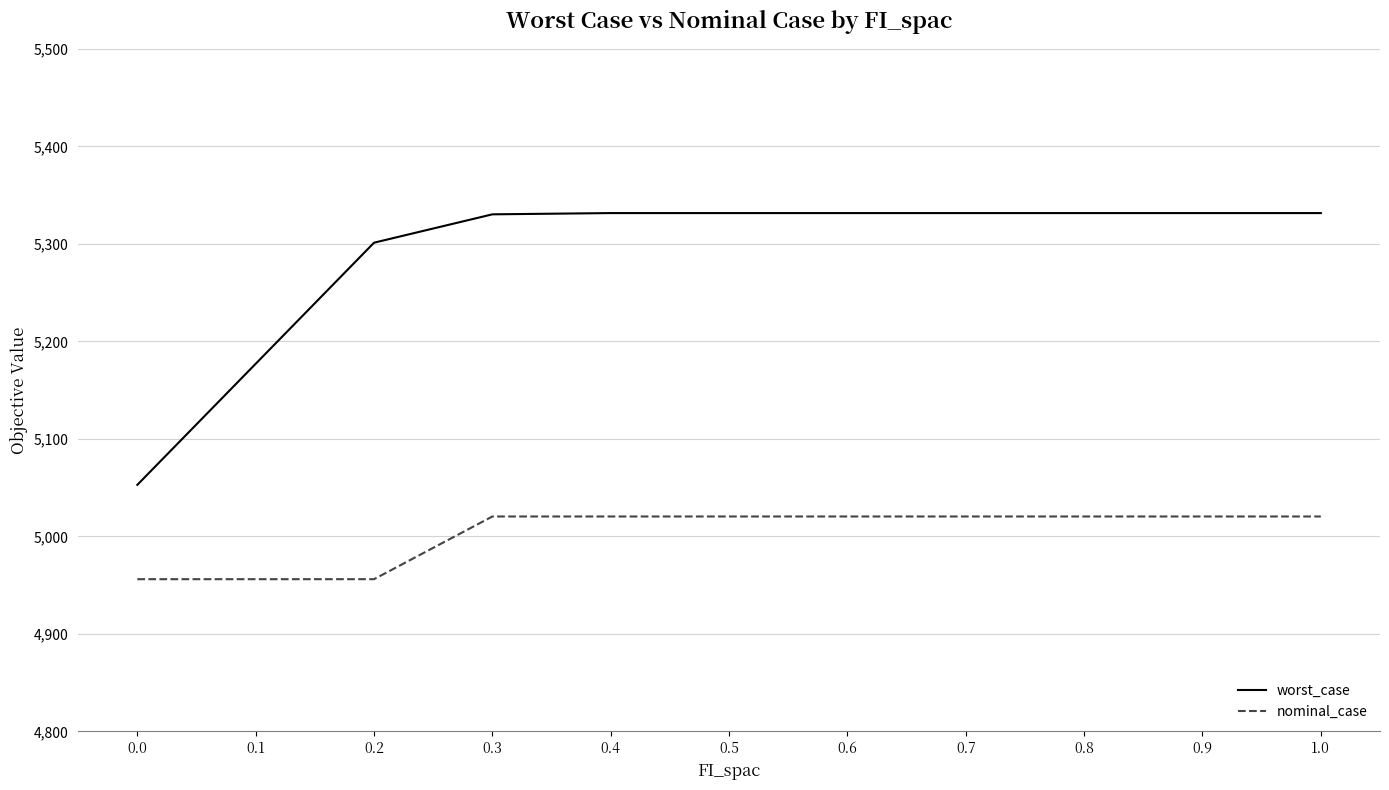

How many values in the worst_case series are below 5331?

4